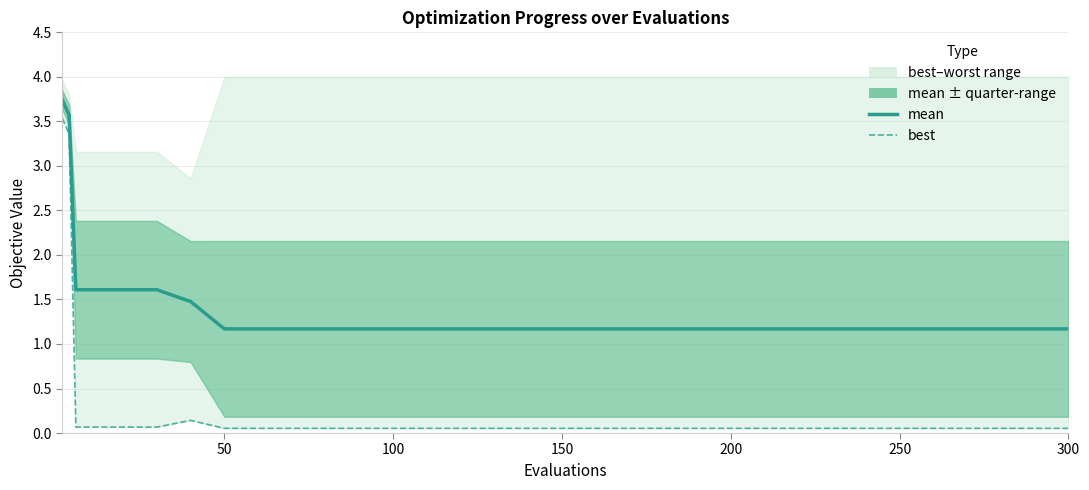

The best series shows 0.1 at 250. True or false?

False